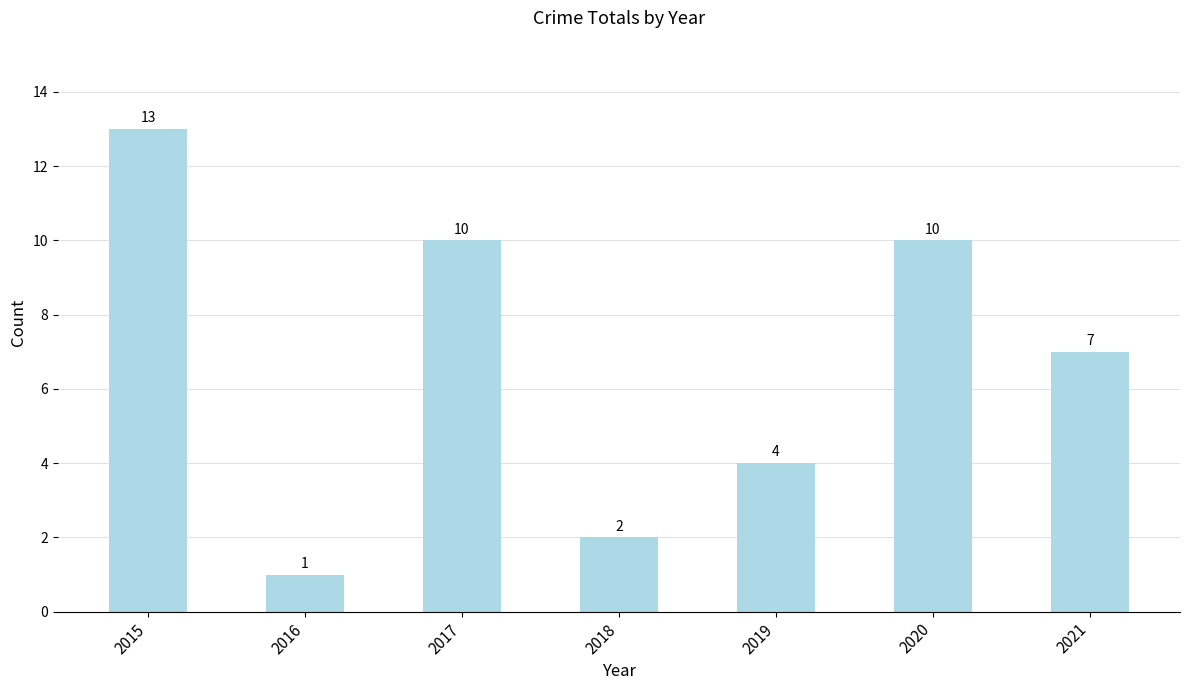

What is the ratio of the value at 2019 to the value at 2016?

4.0